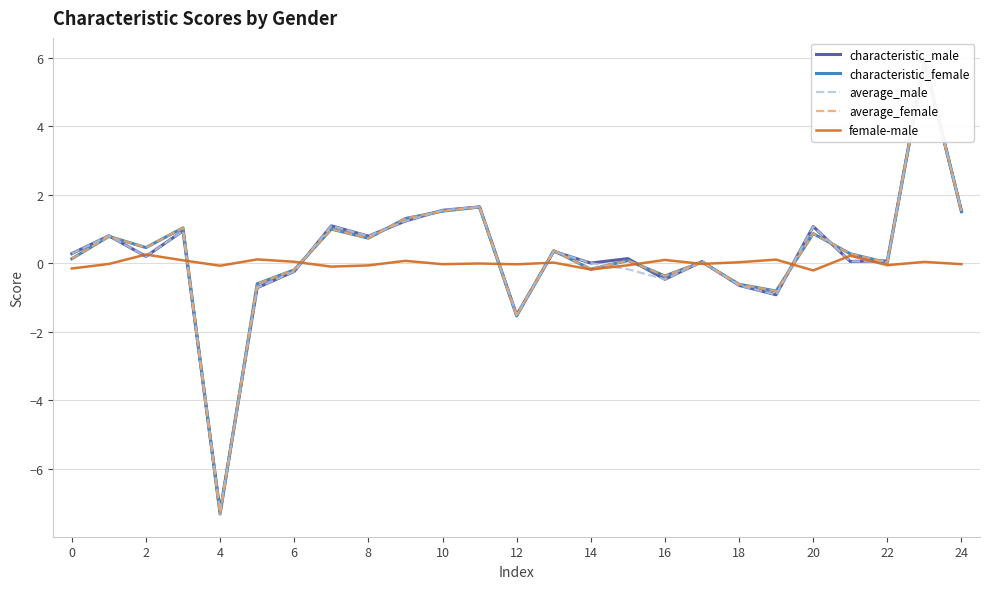

What is the highest value of the female-male series?

0.3